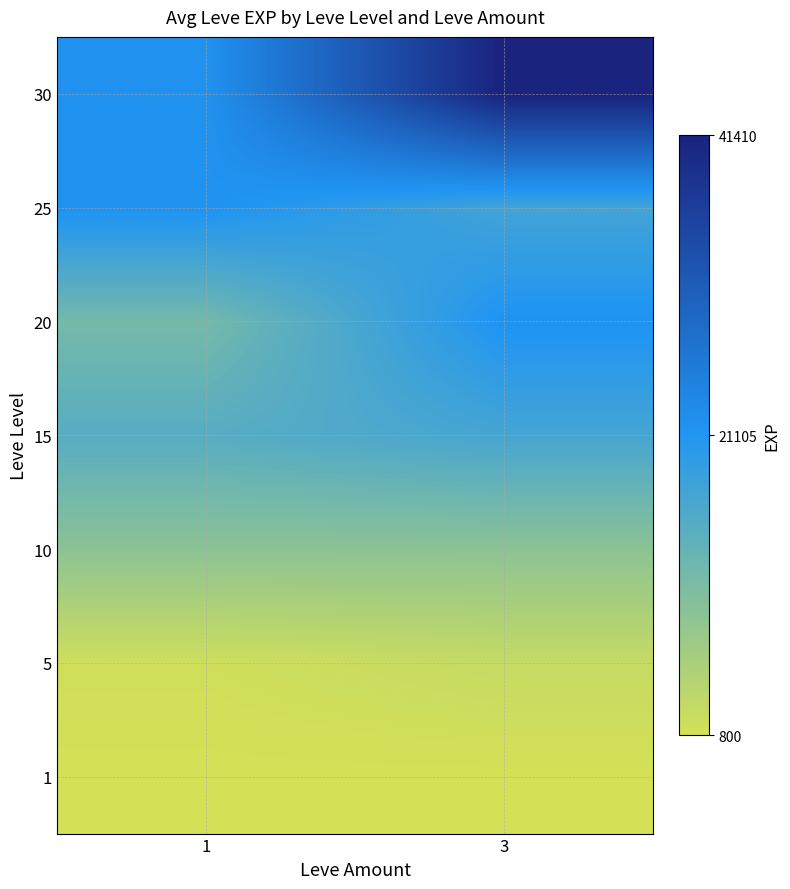

Count the number of categories in the chart.

2